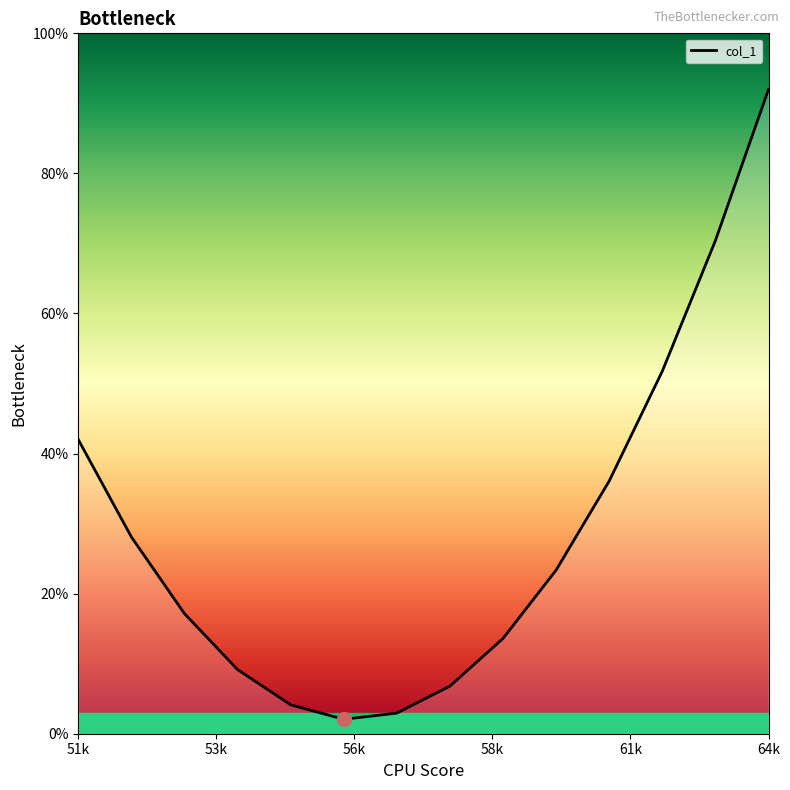

What is the difference between the maximum and minimum values?

89.9